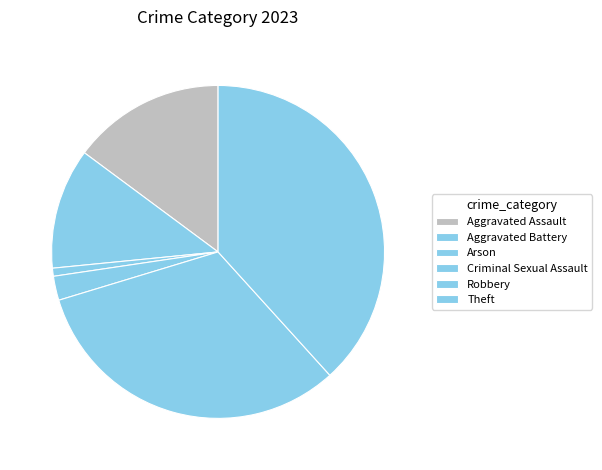

To the nearest percent, what portion does Arson represent?

1%